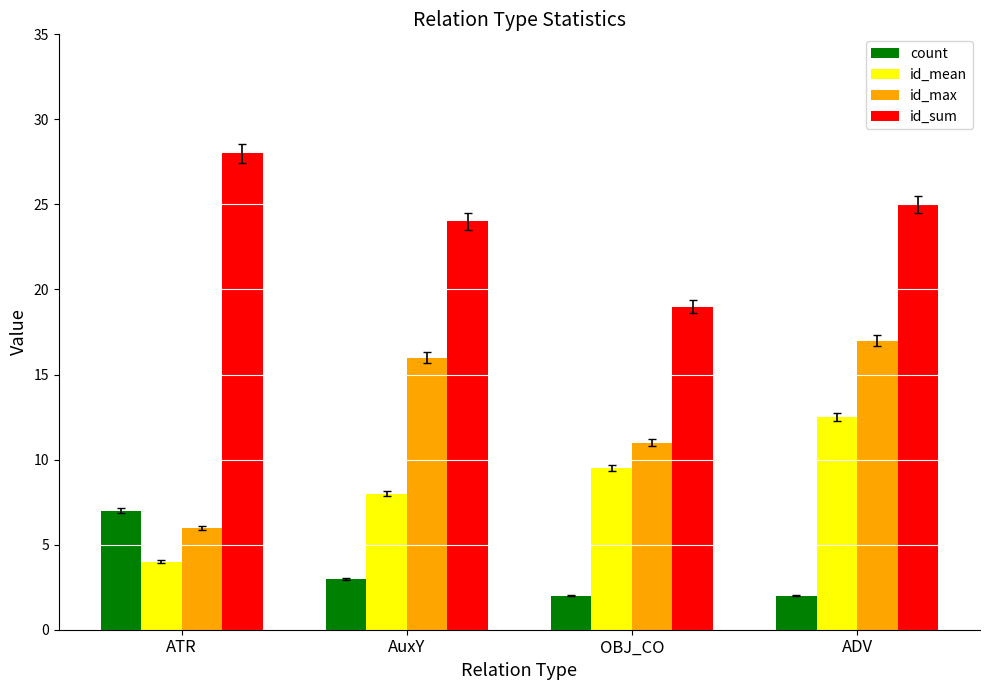

The value of id_sum at ATR is 28.0. True or false?

True